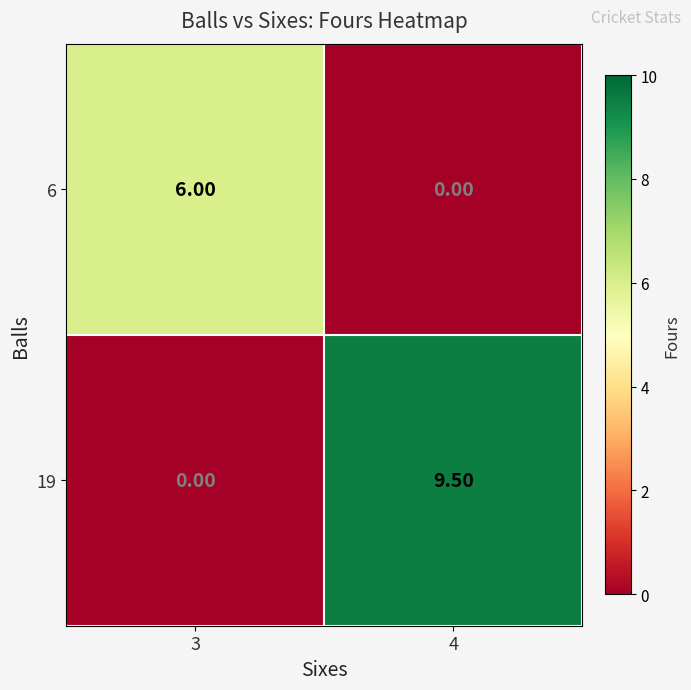

What is the sum of the 19 values at 3 and 4?

9.5